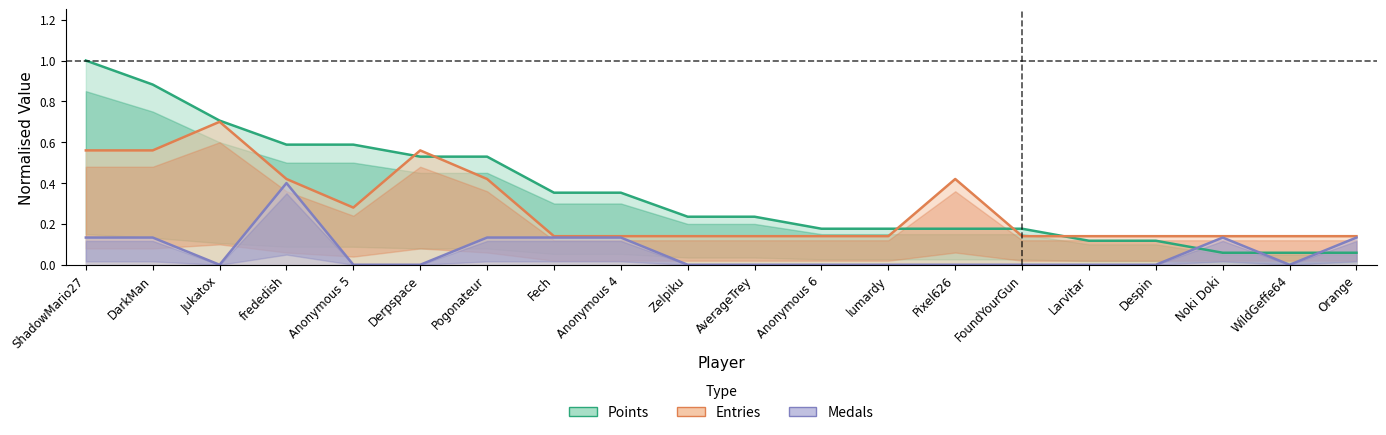

Rank the series by their maximum value, from lowest to highest.

Medals, Entries, Points